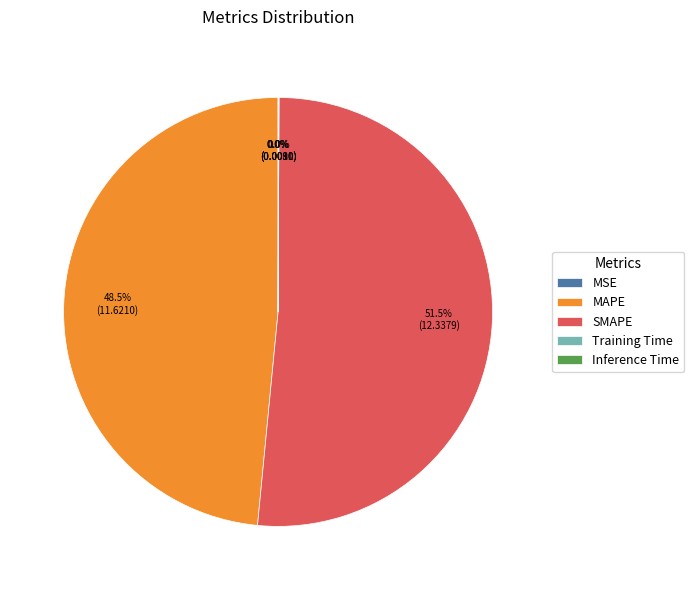

Is the sum of SMAPE and MAPE greater than half?

Yes